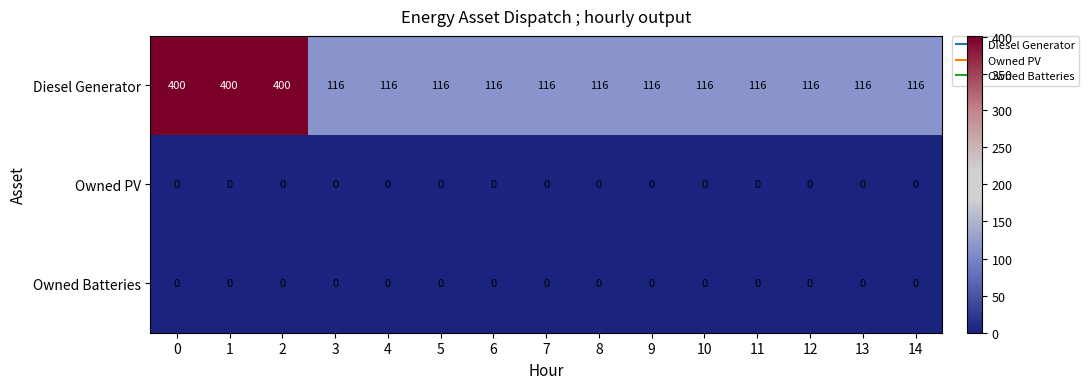

What is the lowest value of the Diesel Generator series?

116